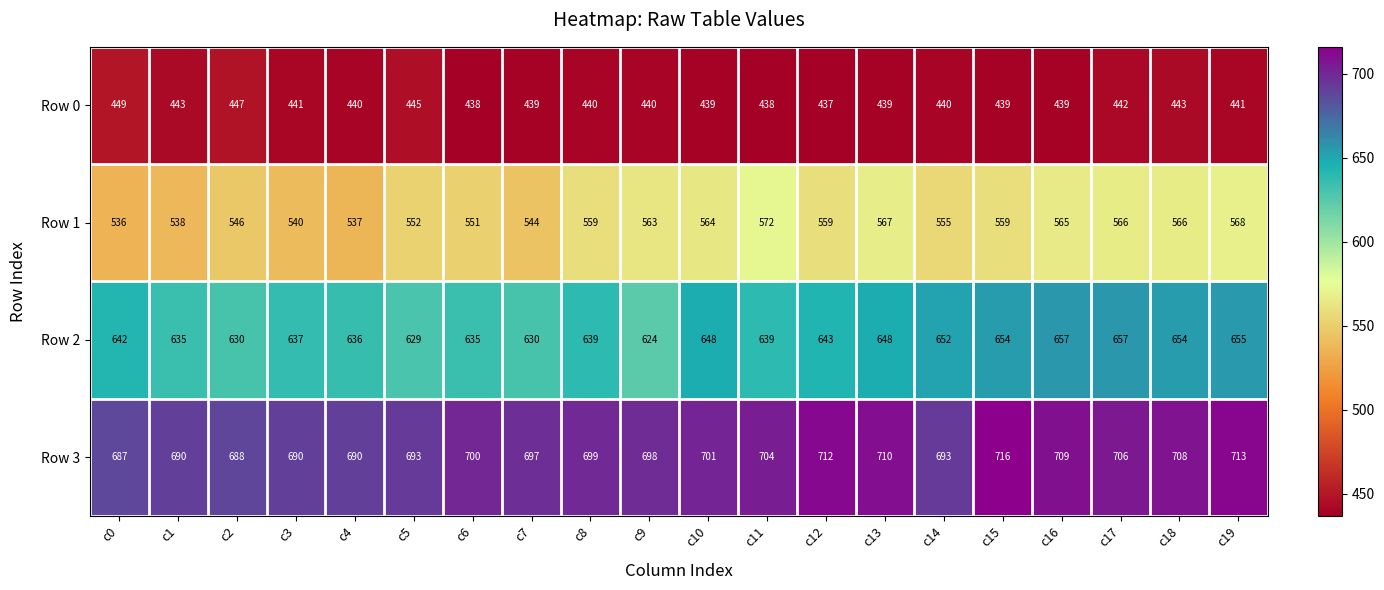

Is the value of Row 0 at c19 greater than the value of Row 2 at c7?

No